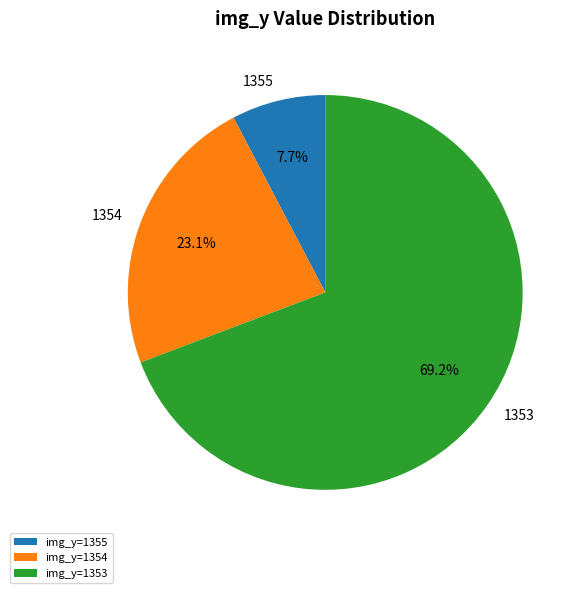

What portion of the pie excludes 1354?

76.9%